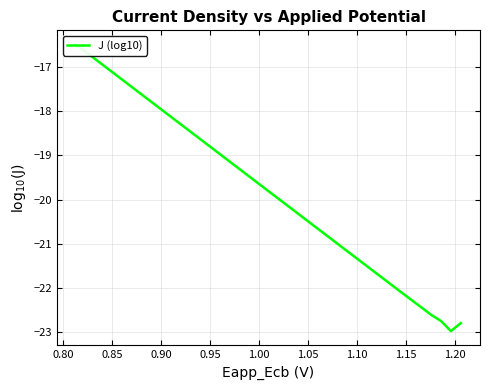

Is this an area chart (filled region under the line)?

No